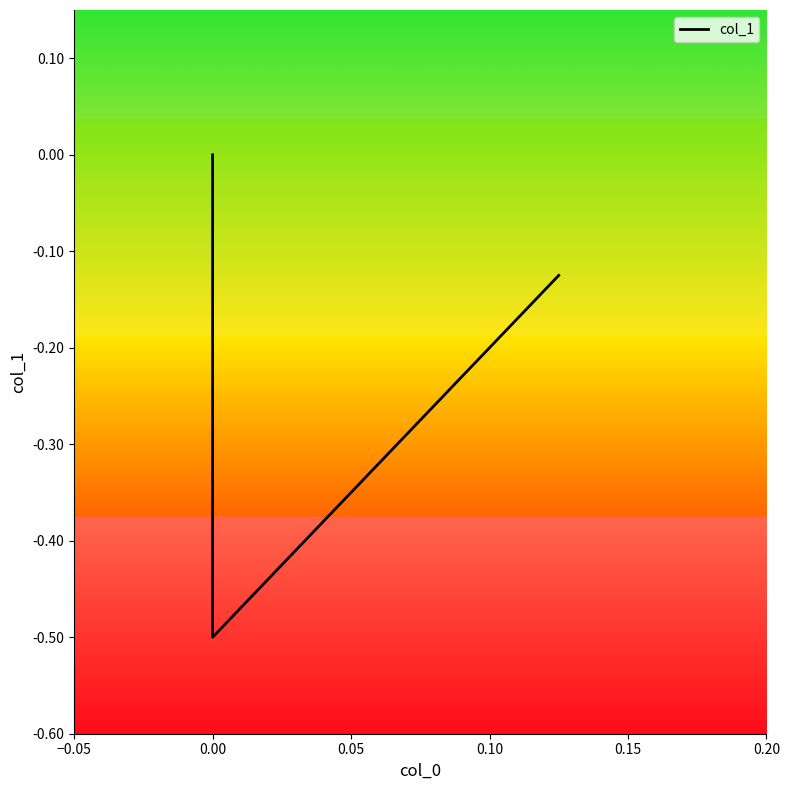

What is the difference between the values at 0.05 and 0.00?

0.5